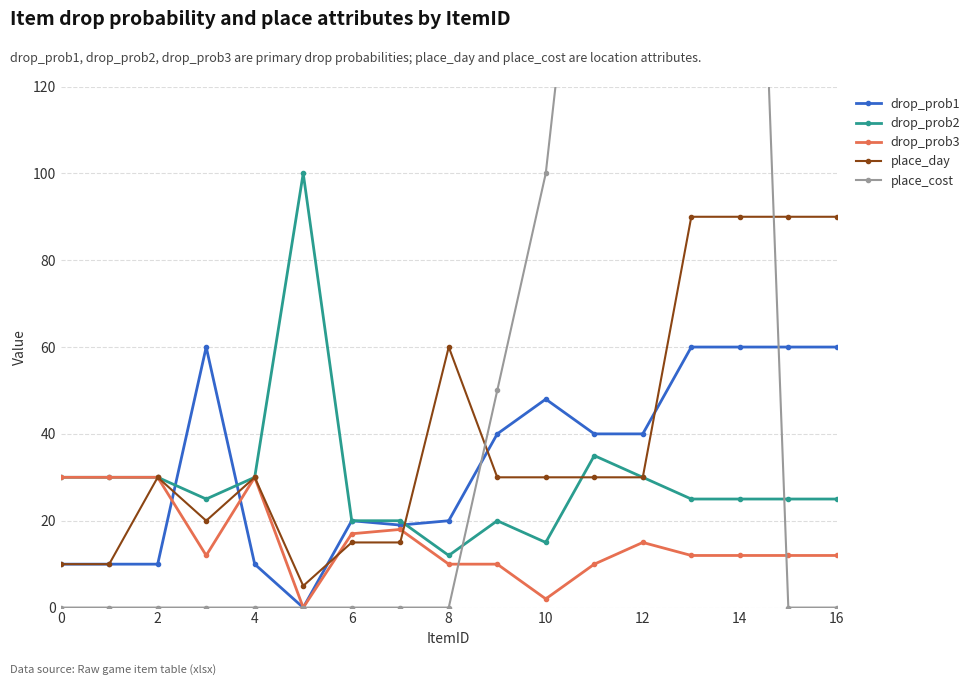

Rank the series at 0 from highest to lowest value.

drop_prob2, drop_prob3, drop_prob1, place_day, place_cost